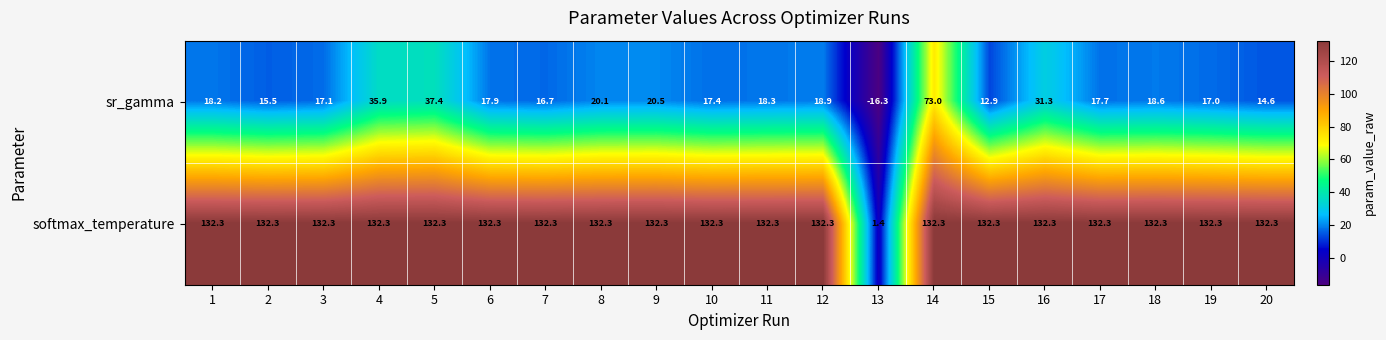

What is the sum of the sr_gamma values at 11 and 6?

36.2